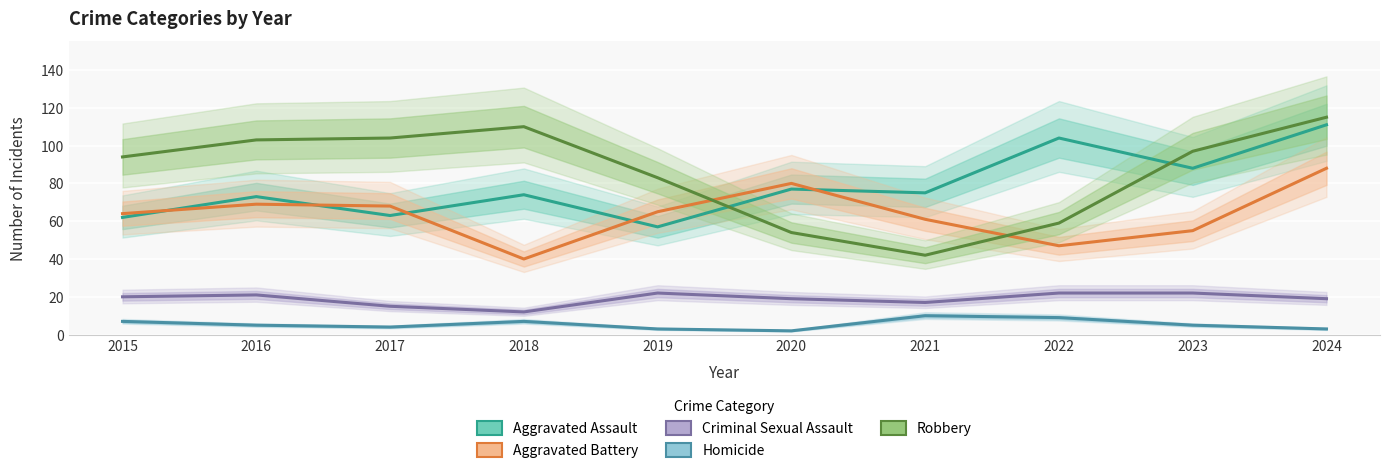

At which category is the sum across all series the highest?

2024